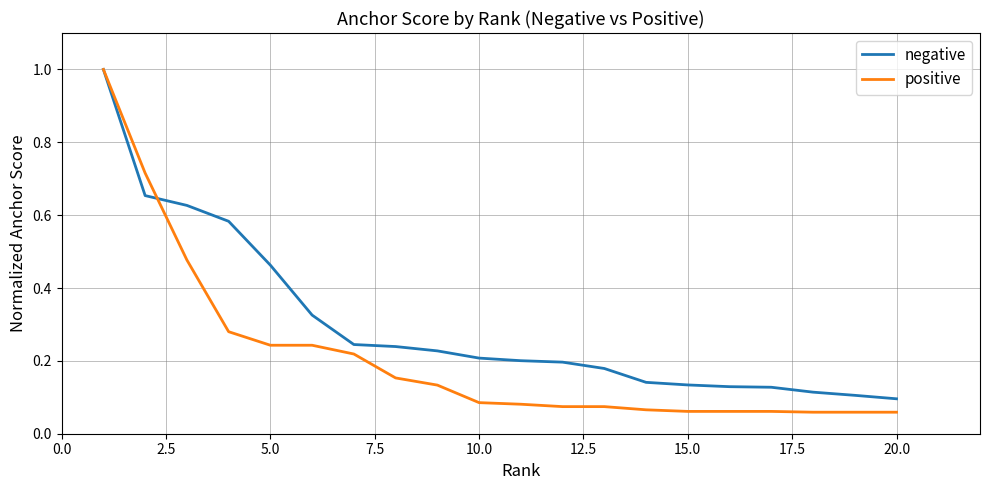

Which series has the widest spread of values?

positive